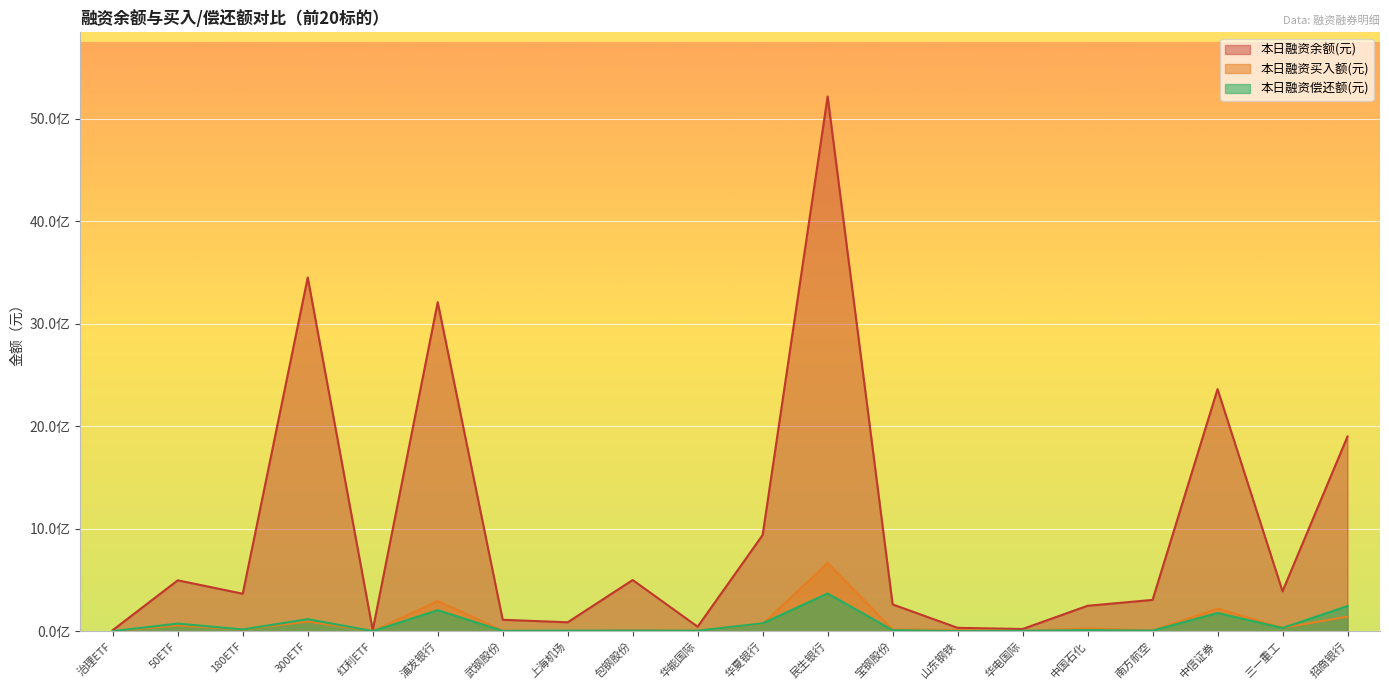

After their last crossing, which series has the higher values: 本日融资买入额(元) or 本日融资偿还额(元)?

本日融资偿还额(元)